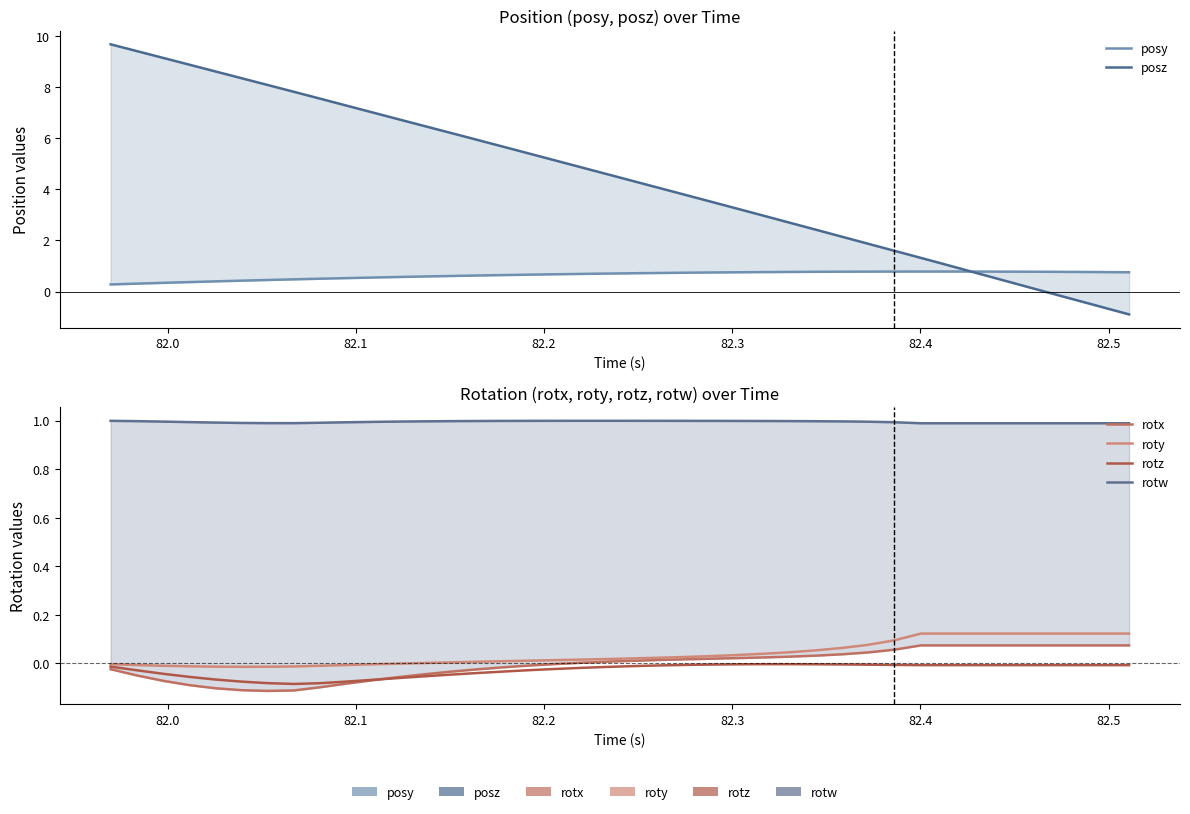

Reading left to right, list all the values displayed in this chart.

posy: 0.3	0.3	0.3	0.4	0.4	0.4	0.5	0.5	0.5	0.5	0.5	0.6	0.6	0.6	0.6	0.6	0.7	0.7	0.7	0.7	0.7	0.7	0.7	0.7	0.8	0.8	0.8	0.8	0.8	0.8	0.8	0.8	0.8	0.8	0.8	0.8	0.8	0.8	0.8	0.8
posz: 9.7	9.4	9.1	8.9	8.6	8.3	8.1	7.8	7.5	7.3	7.0	6.7	6.5	6.2	5.9	5.7	5.4	5.1	4.9	4.6	4.3	4.1	3.8	3.5	3.2	3.0	2.7	2.4	2.1	1.9	1.6	1.3	1.0	0.8	0.5	0.2	-0.1	-0.3	-0.6	-0.9
rotx: -0.0	-0.0	-0.1	-0.1	-0.1	-0.1	-0.1	-0.1	-0.1	-0.1	-0.1	-0.1	-0.0	-0.0	-0.0	-0.0	-0.0	-0.0	0.0	0.0	0.0	0.0	0.0	0.0	0.0	0.0	0.0	0.0	0.0	0.0	0.1	0.1	0.1	0.1	0.1	0.1	0.1	0.1	0.1	0.1
roty: -0.0	-0.0	-0.0	-0.0	-0.0	-0.0	-0.0	-0.0	-0.0	-0.0	-0.0	-0.0	0.0	0.0	0.0	0.0	0.0	0.0	0.0	0.0	0.0	0.0	0.0	0.0	0.0	0.0	0.0	0.1	0.1	0.1	0.1	0.1	0.1	0.1	0.1	0.1	0.1	0.1	0.1	0.1
rotz: -0.0	-0.0	-0.0	-0.1	-0.1	-0.1	-0.1	-0.1	-0.1	-0.1	-0.1	-0.1	-0.1	-0.0	-0.0	-0.0	-0.0	-0.0	-0.0	-0.0	-0.0	-0.0	-0.0	-0.0	-0.0	-0.0	-0.0	-0.0	-0.0	-0.0	-0.0	-0.0	-0.0	-0.0	-0.0	-0.0	-0.0	-0.0	-0.0	-0.0
rotw: 1.0	1.0	1.0	1.0	1.0	1.0	1.0	1.0	1.0	1.0	1.0	1.0	1.0	1.0	1.0	1.0	1.0	1.0	1.0	1.0	1.0	1.0	1.0	1.0	1.0	1.0	1.0	1.0	1.0	1.0	1.0	1.0	1.0	1.0	1.0	1.0	1.0	1.0	1.0	1.0